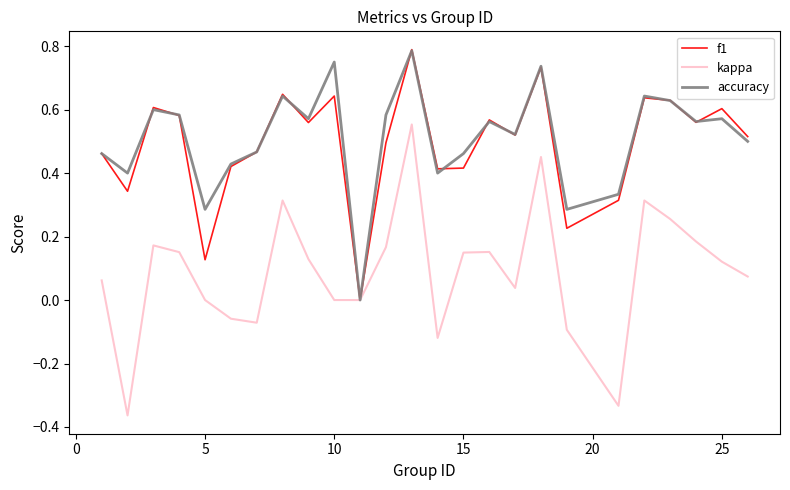

Which series has the widest spread of values?

kappa